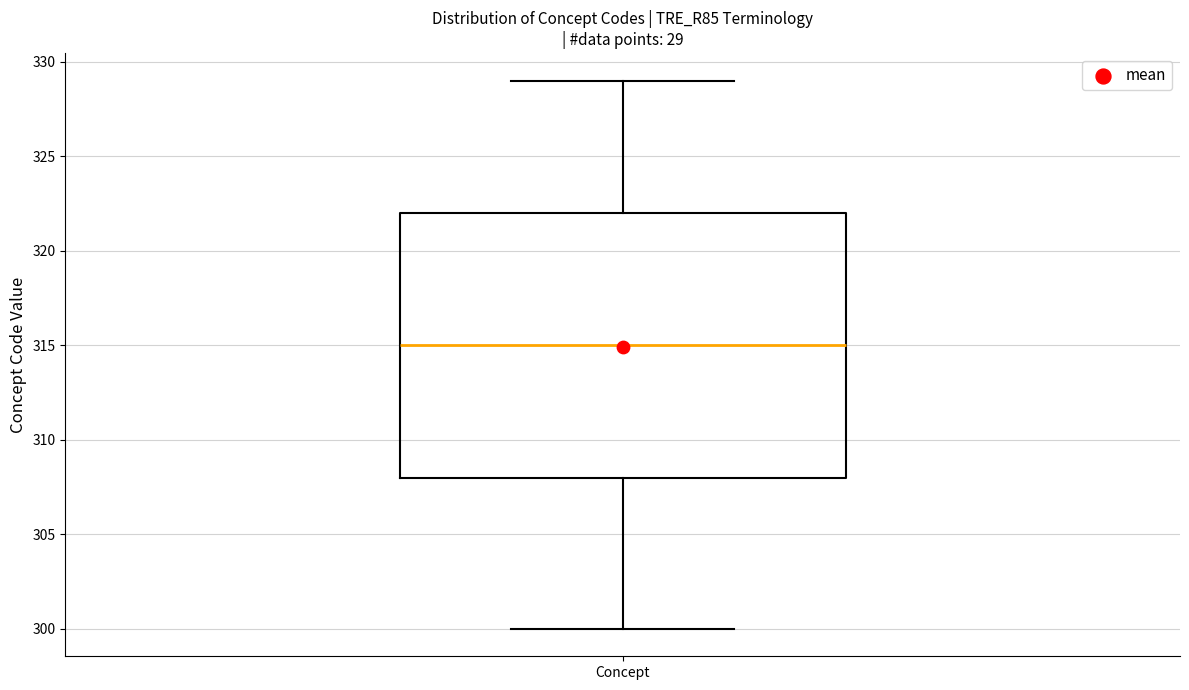

Transcribe this box plot: give where the median line is, the range the box spans, and where the two whiskers end, as read against the y-axis. The values are not printed on the chart, so give them approximately, as read against the axis.

median 315, box 308 to 322, whiskers 300 to 329